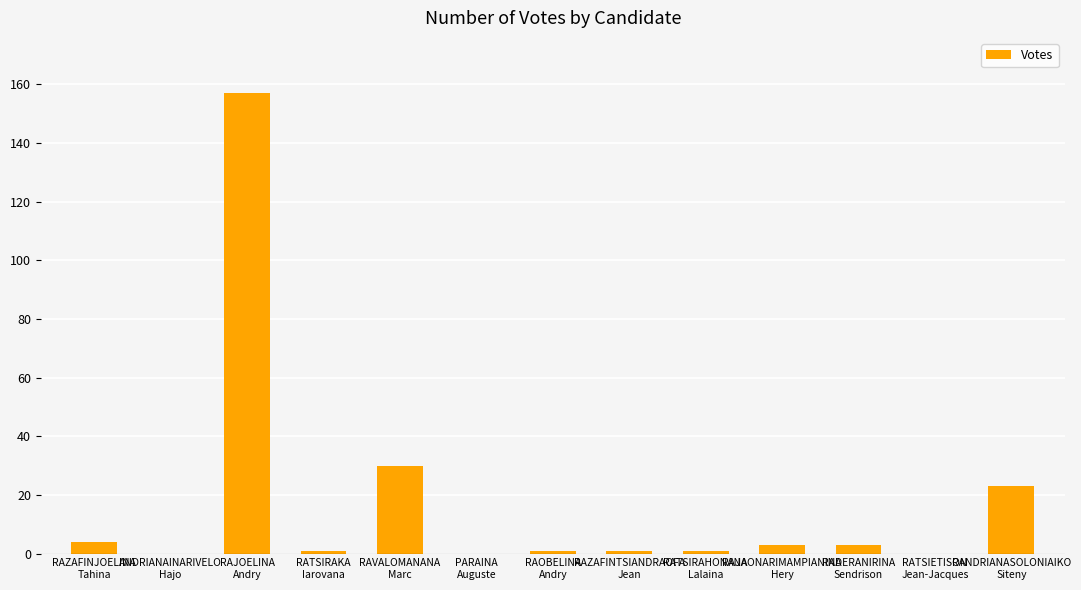

Reading left to right, transcribe all the data shown in this chart.

4	0	157	1	30	0	1	1	1	3	3	0	23